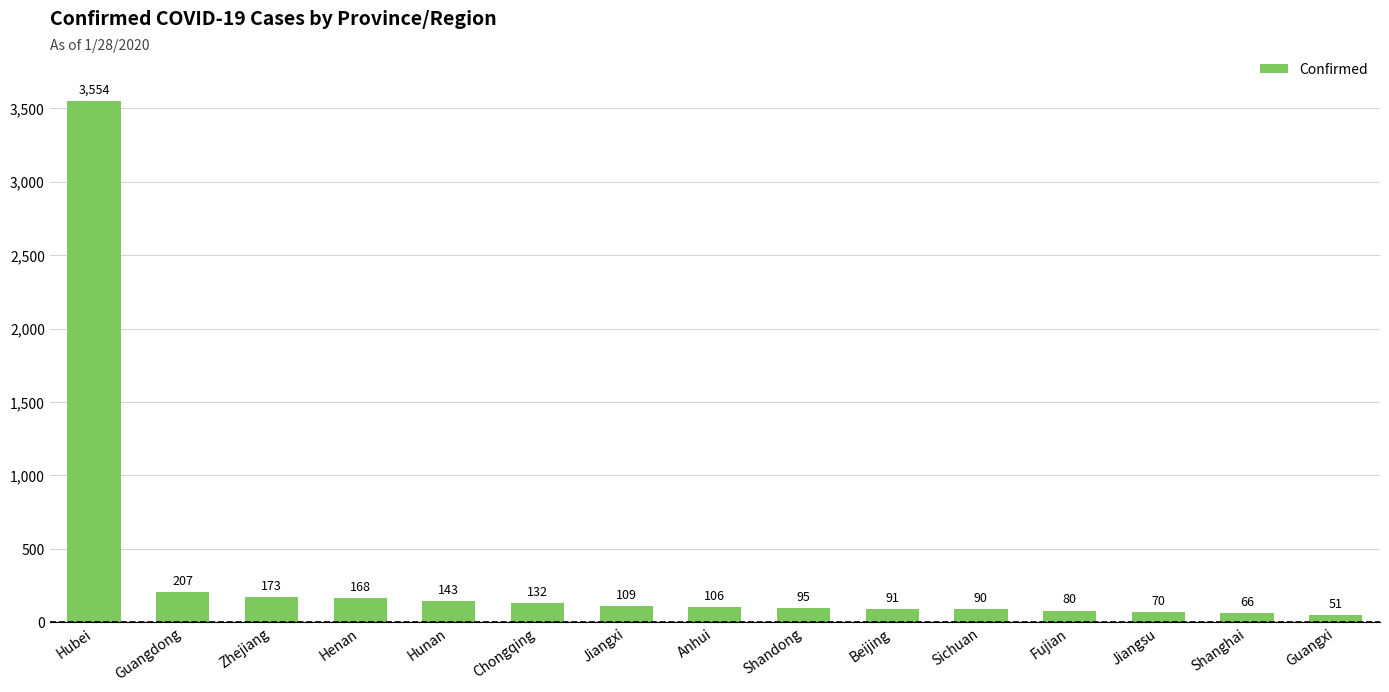

What position from the right is Sichuan?

5